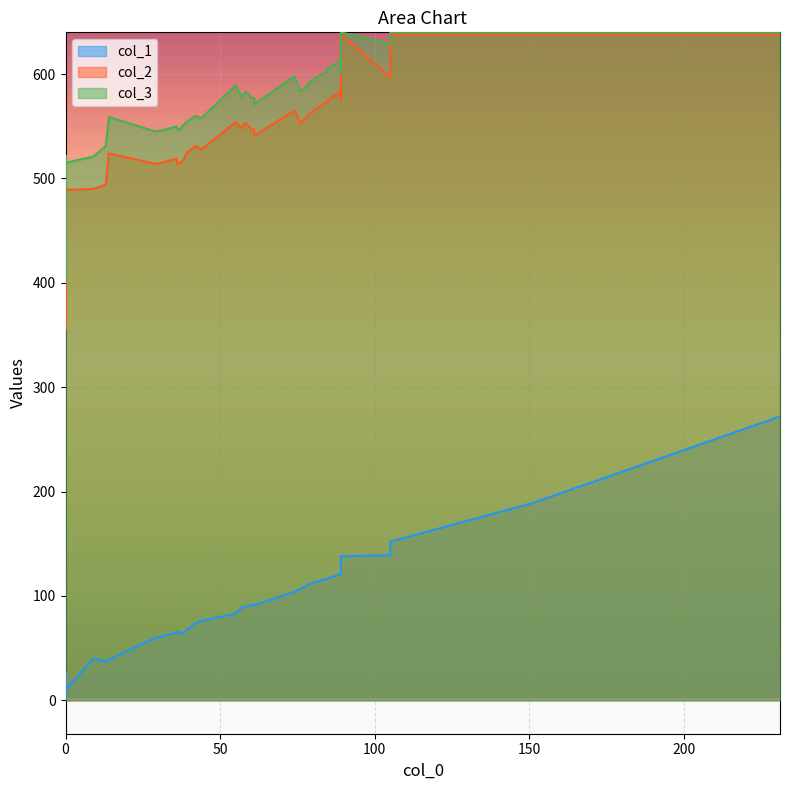

At 27, list the series in order from smallest to largest.

col_1, col_2, col_3